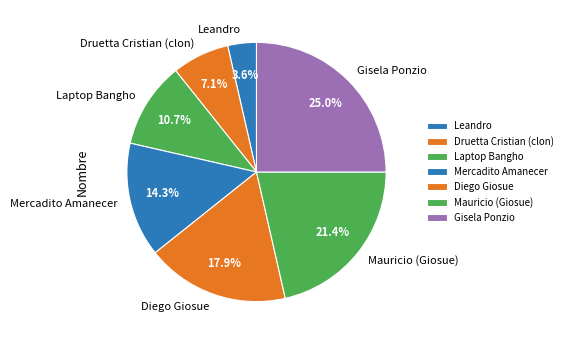

True or false: Mercadito Amanecer accounts for 2% of the total.

False